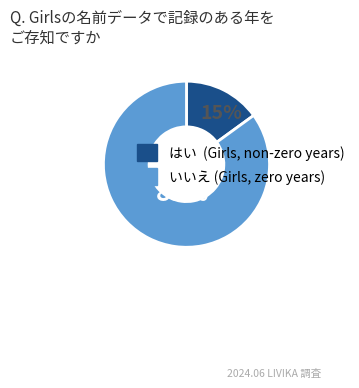

Count the number of slices in the pie.

2